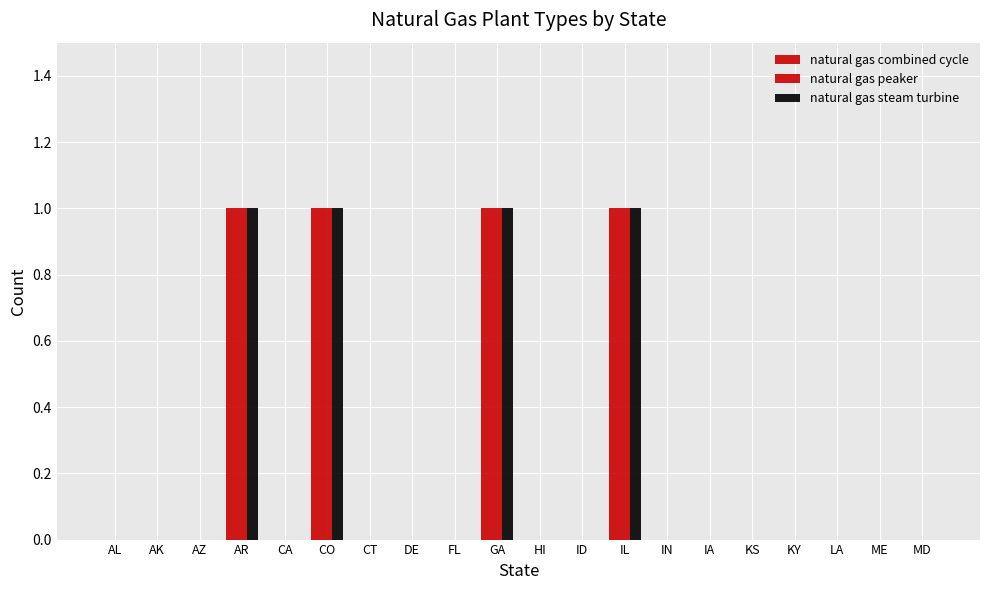

Are the bars horizontal?

No